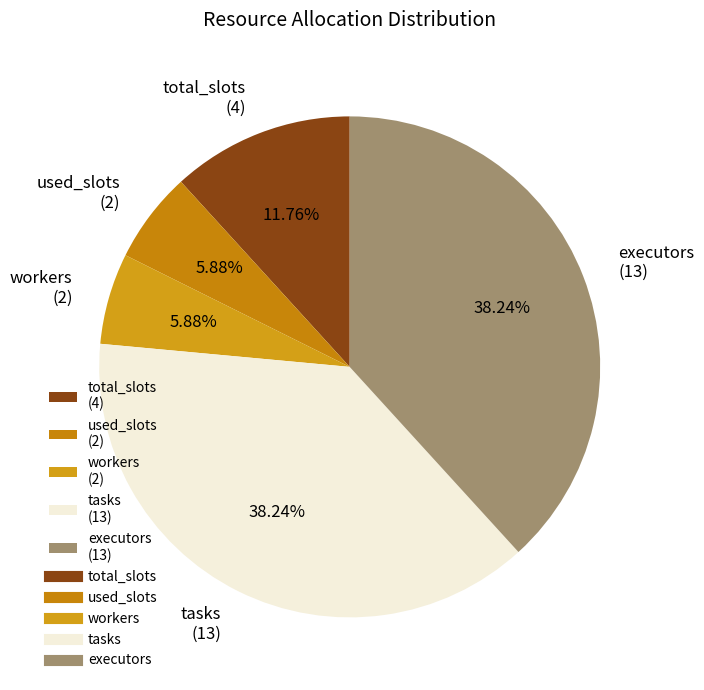

Combined, do workers (2) and executors (13) account for over 50%?

No